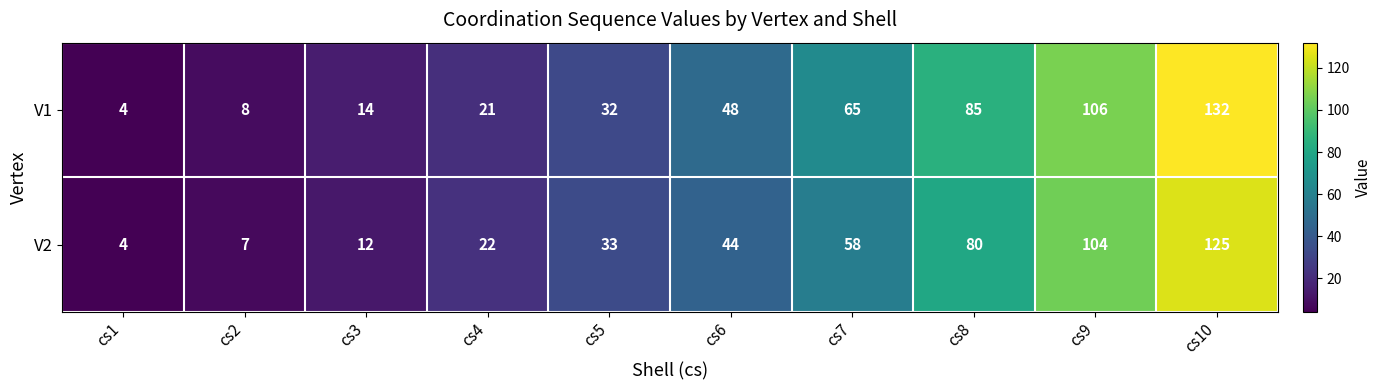

Rank the series by their average value, from highest to lowest.

V1, V2